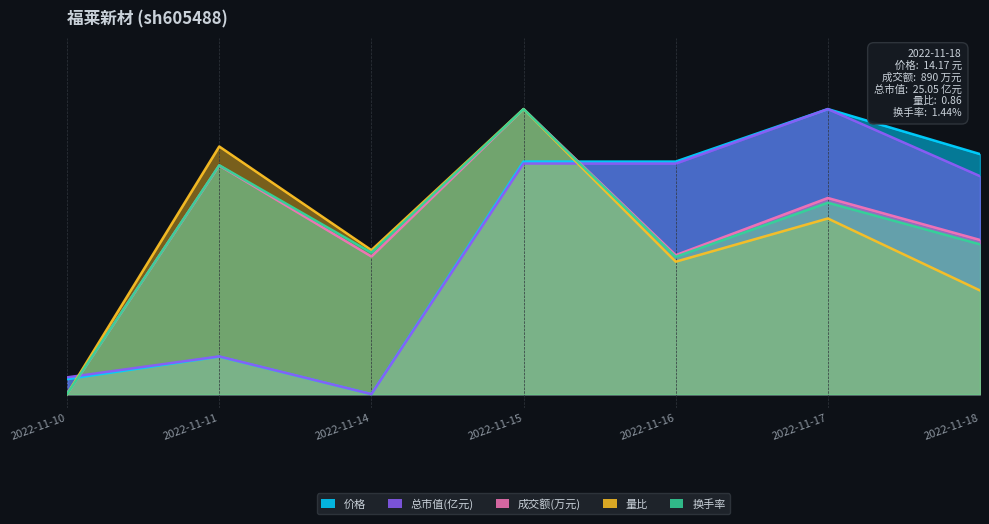

How many lines are shown in the chart?

5